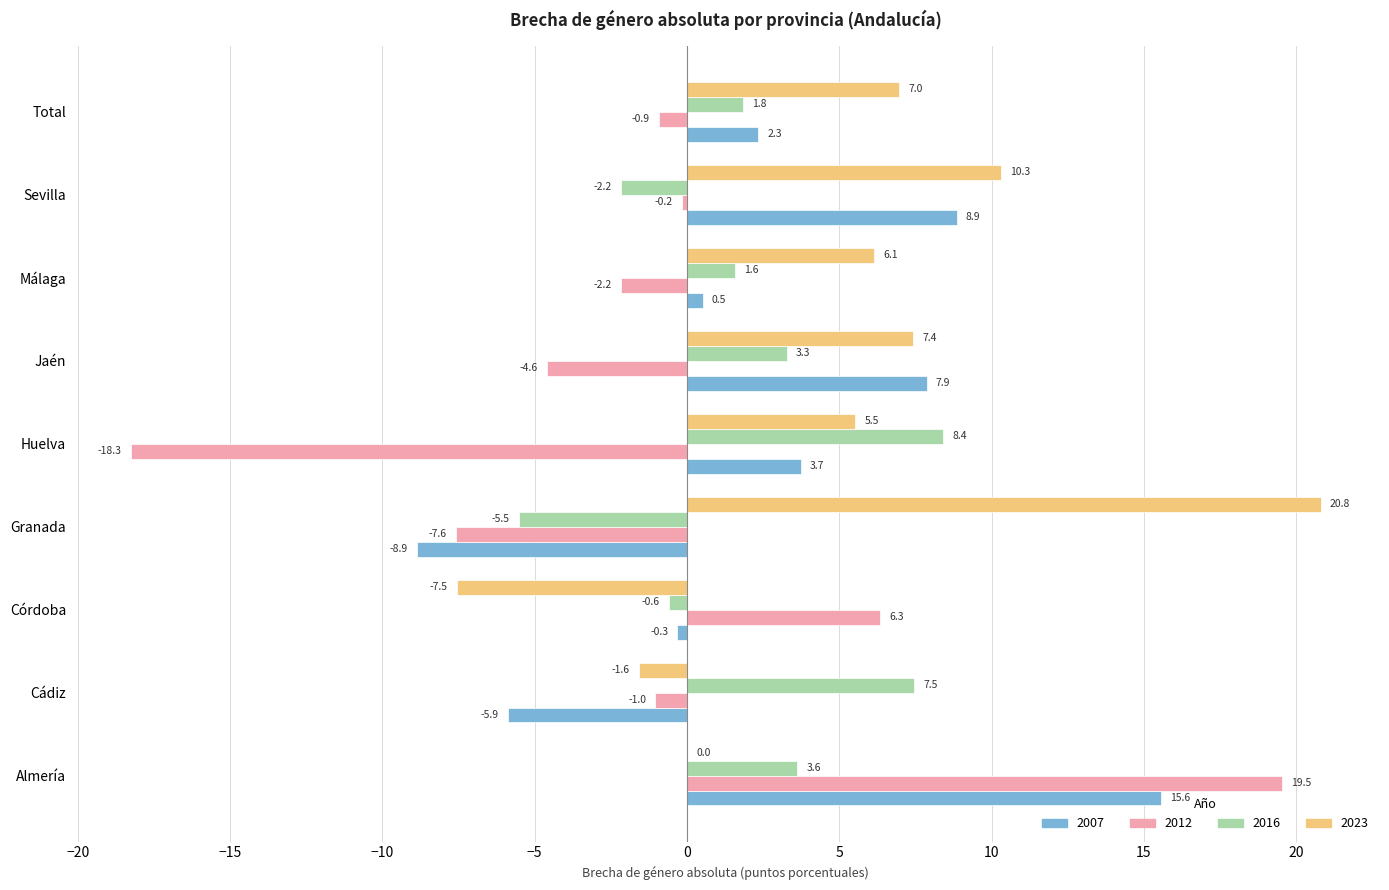

Which label corresponds to the largest value in the chart?

Granada